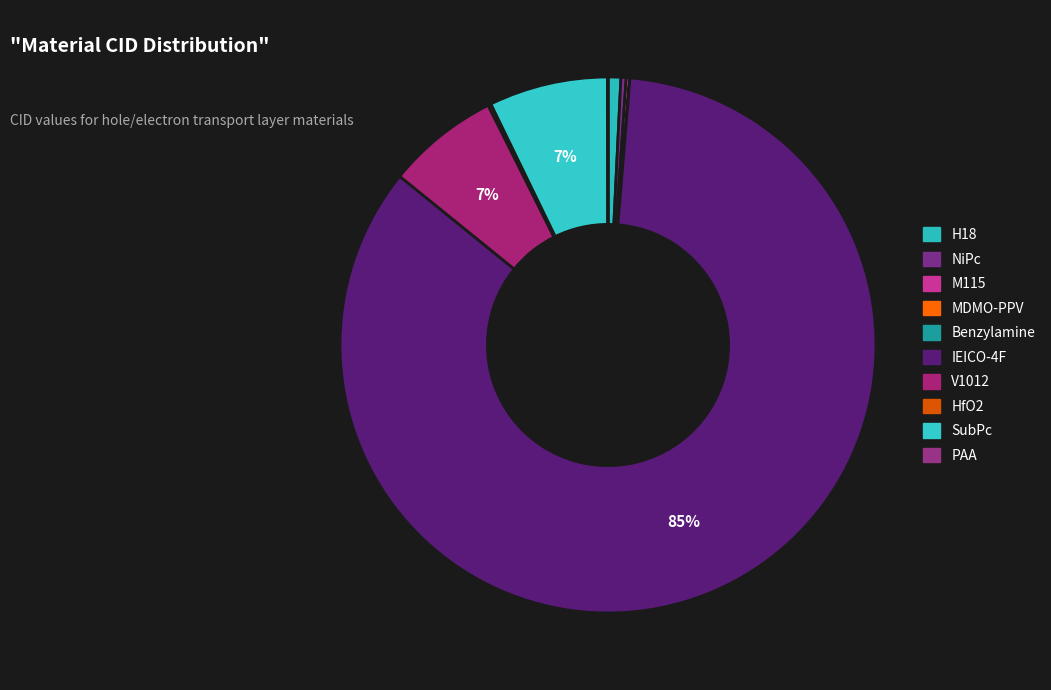

Count the number of slices in the pie.

10